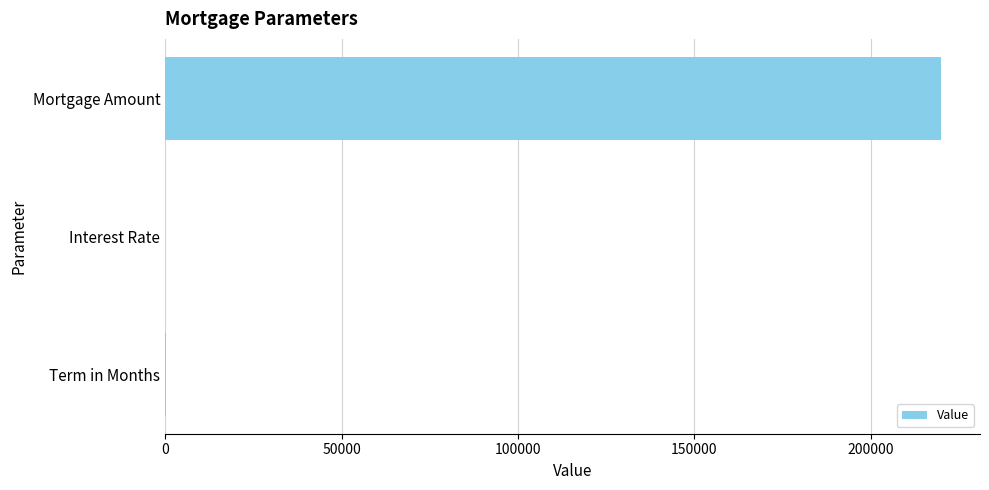

Which has a higher value, Mortgage Amount or Term in Months?

Mortgage Amount